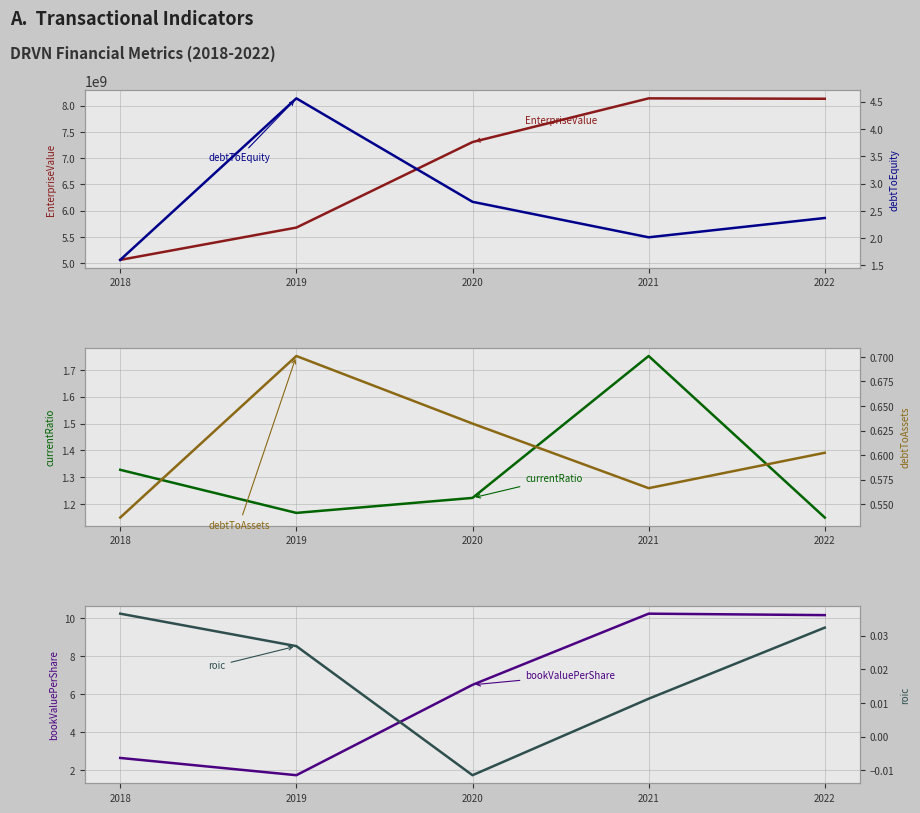

True or false: EnterpriseValue and debtToEquity intersect in this chart.

False